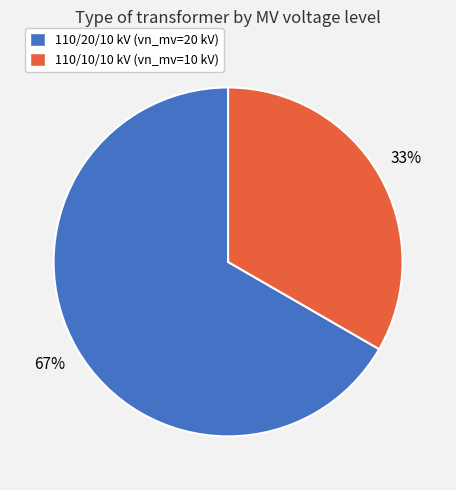

Approximately how many times larger is the value at 110/10/10 kV (vn_mv=10 kV) compared to 110/20/10 kV (vn_mv=20 kV)?

0.5